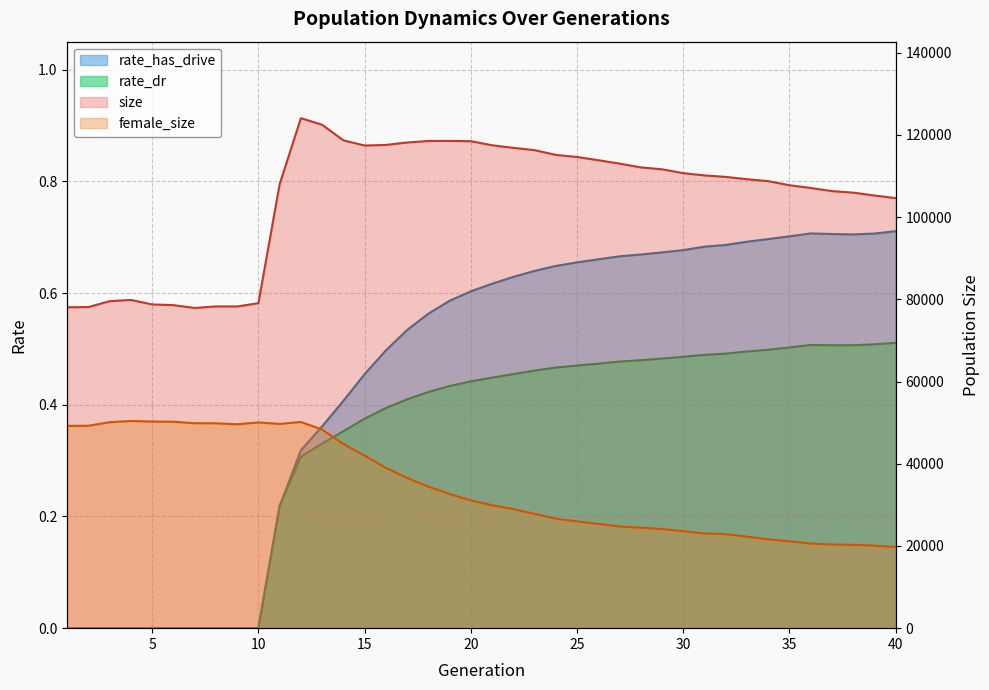

Does the chart display data point markers on the line(s)?

No